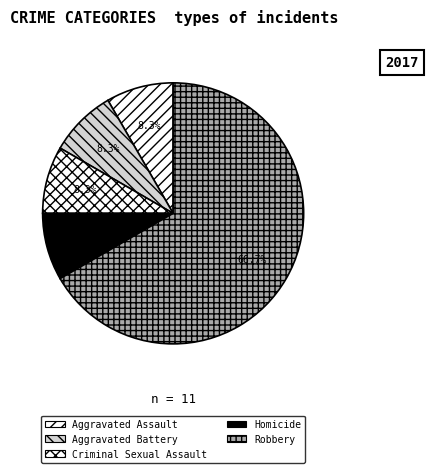

Combined, do Aggravated Battery and Aggravated Assault account for over 50%?

No